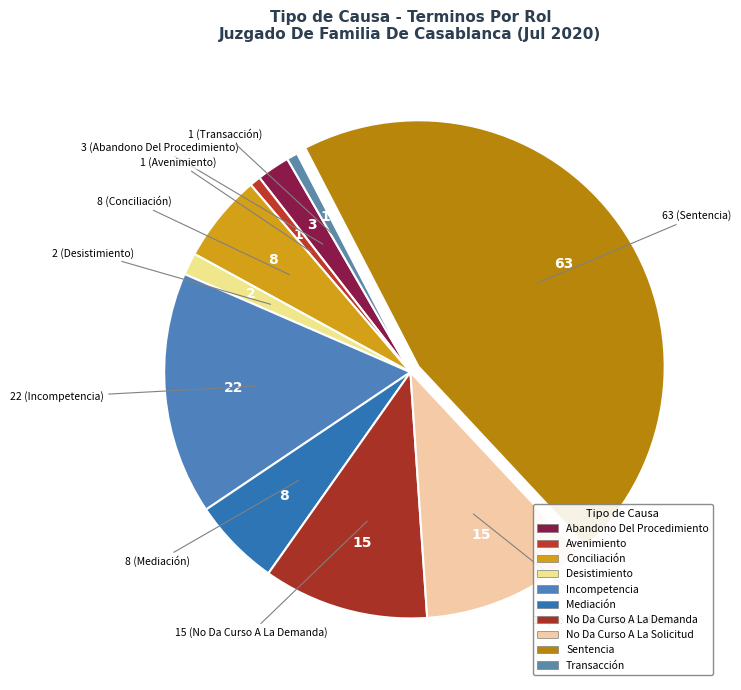

True or false: Avenimiento accounts for 1% of the total.

True